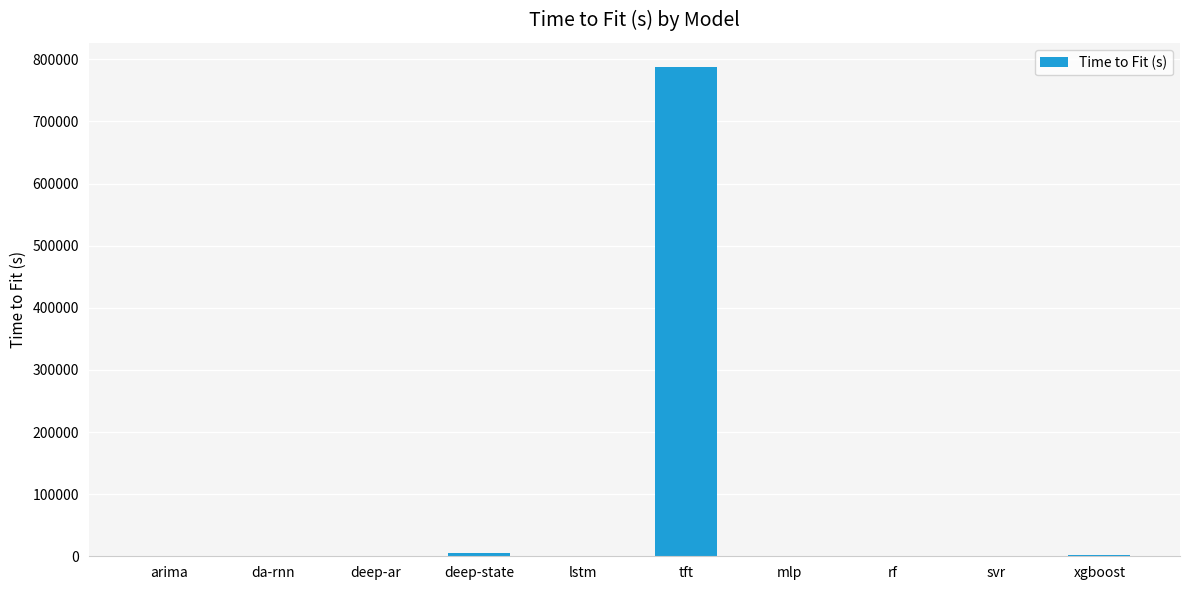

Read the value at da-rnn.

103.6